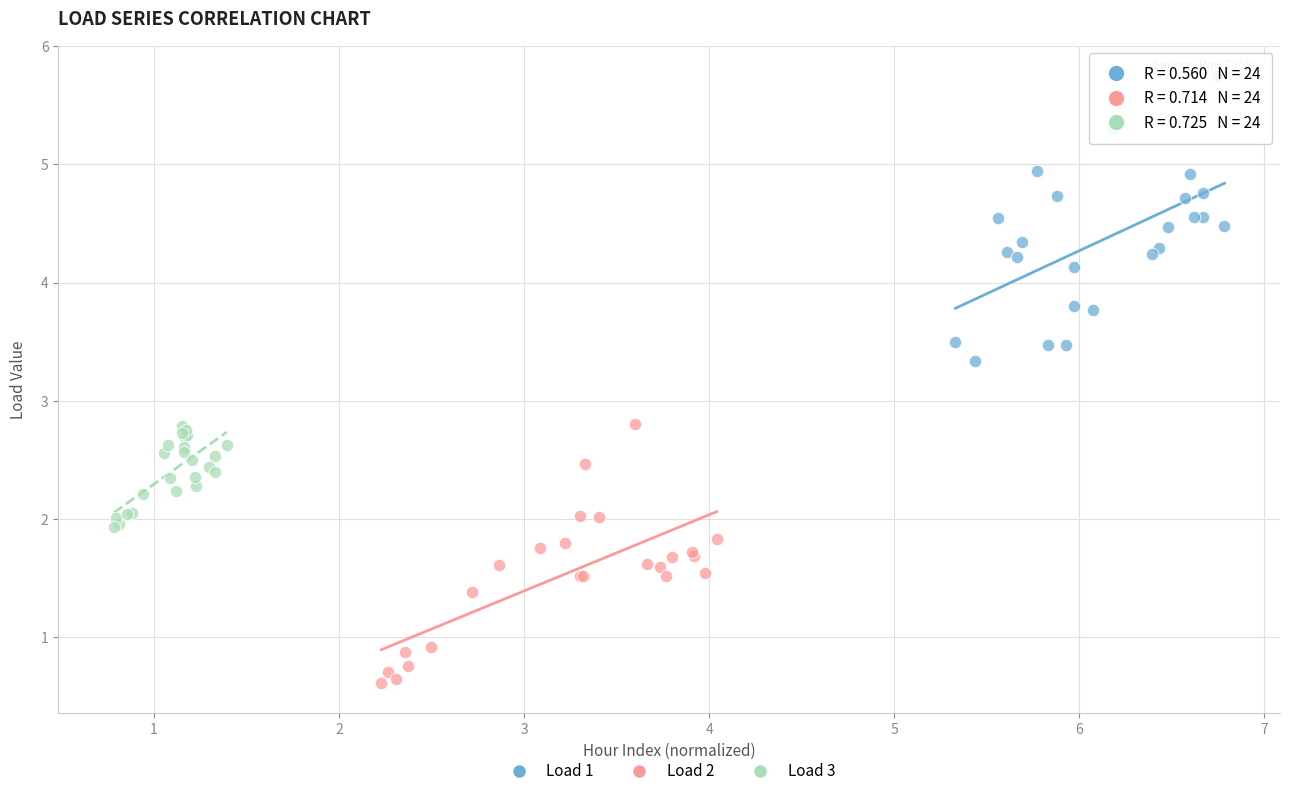

Which series contains the highest Y value?

Load 1